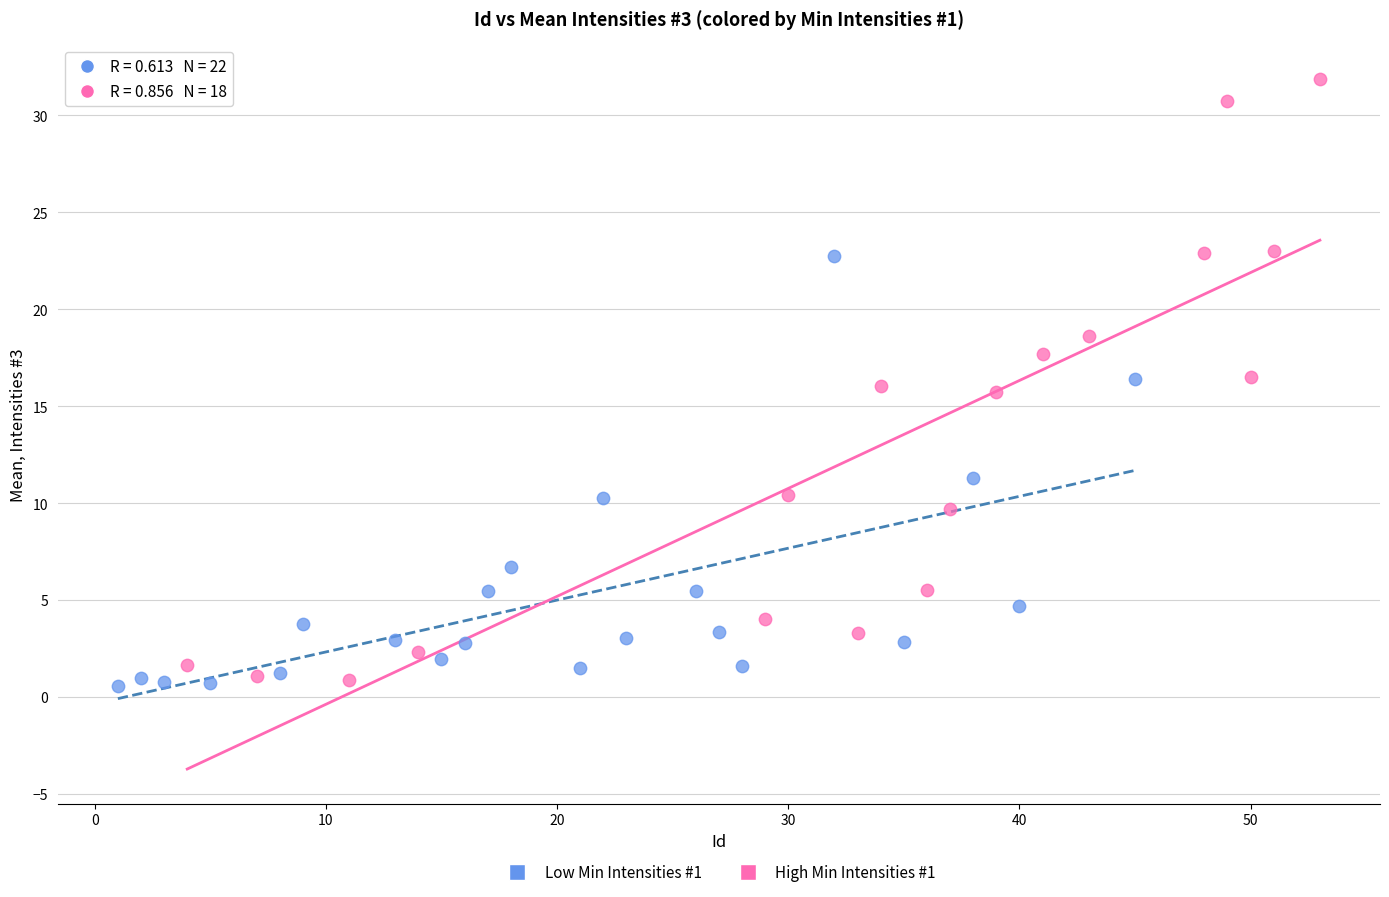

What are all the series names shown in the legend?

Low Min Intensities #1, High Min Intensities #1